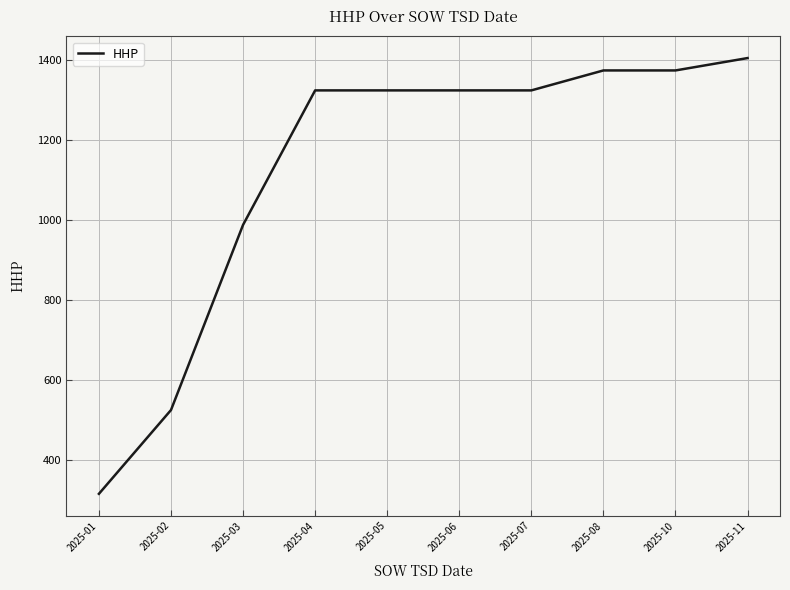

What is the maximum value shown in the chart?

1406